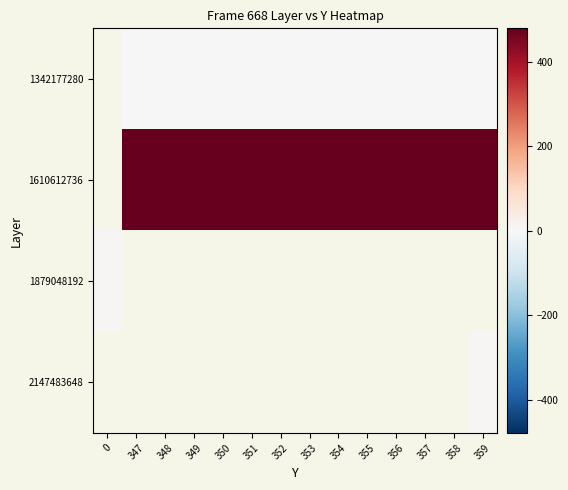

Which has a higher value, 348 or 347?

348